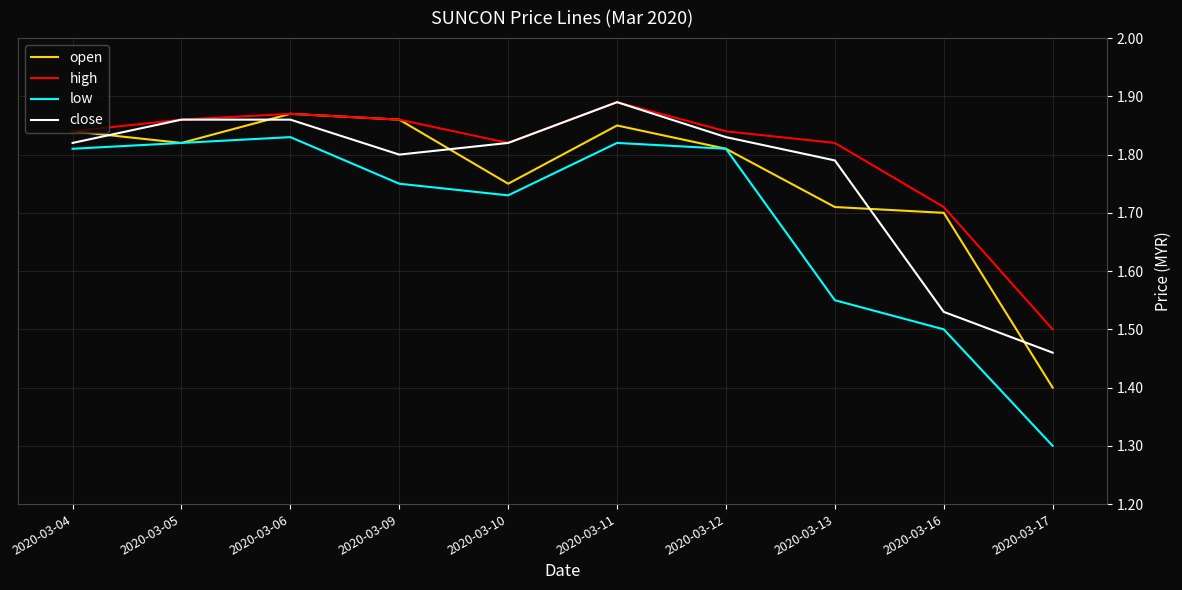

What is the total value across all series at 2020-03-05?

7.4